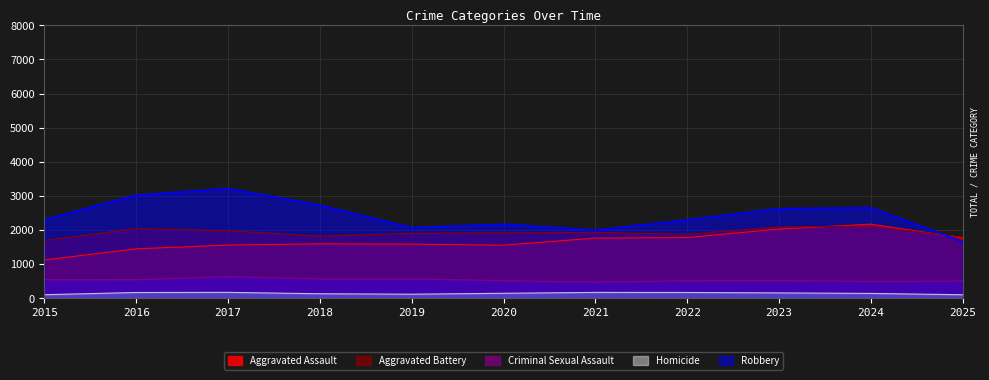

What is the highest value of the Robbery series?

3216